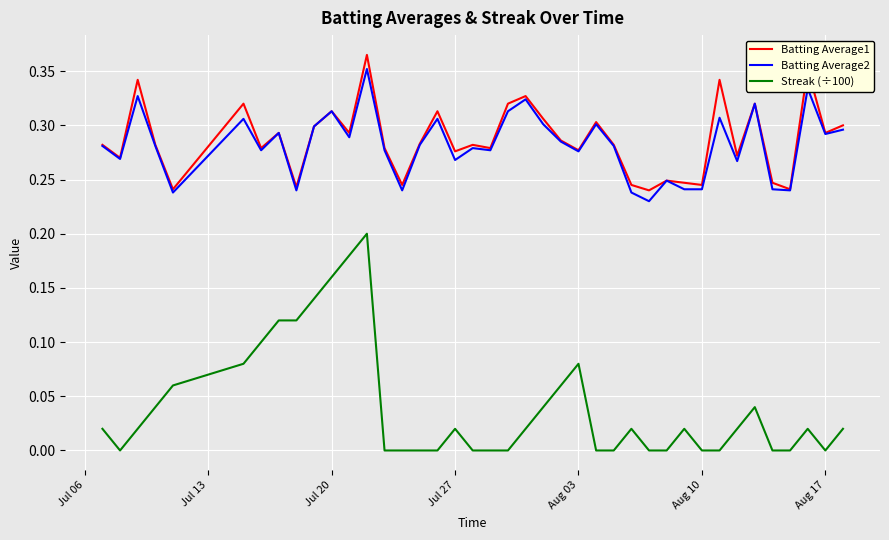

True or false: Batting Average1 and Streak (÷100) intersect in this chart.

False